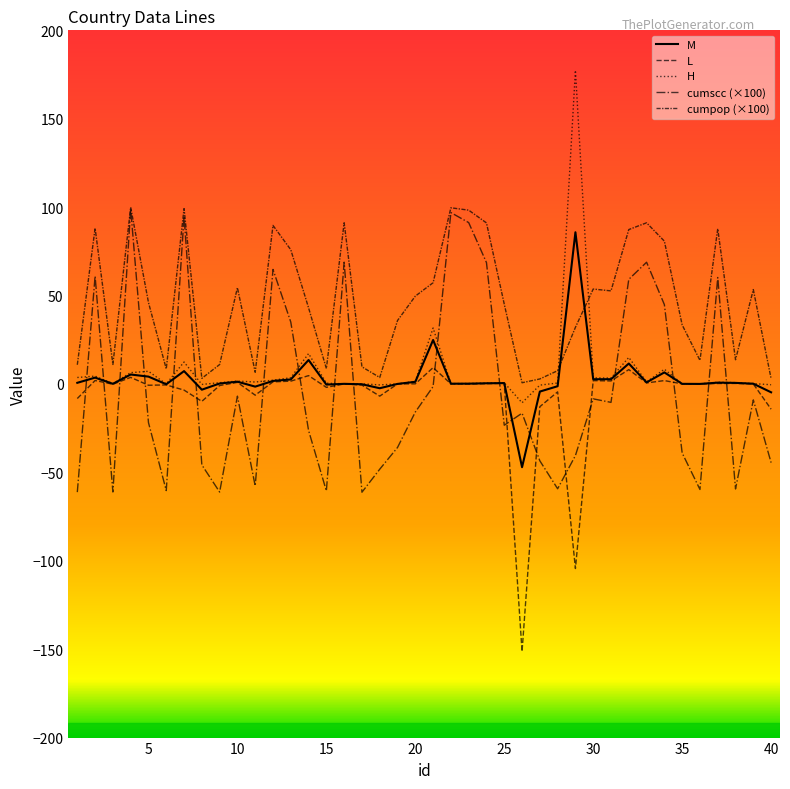

Does the chart have visible grid lines?

No